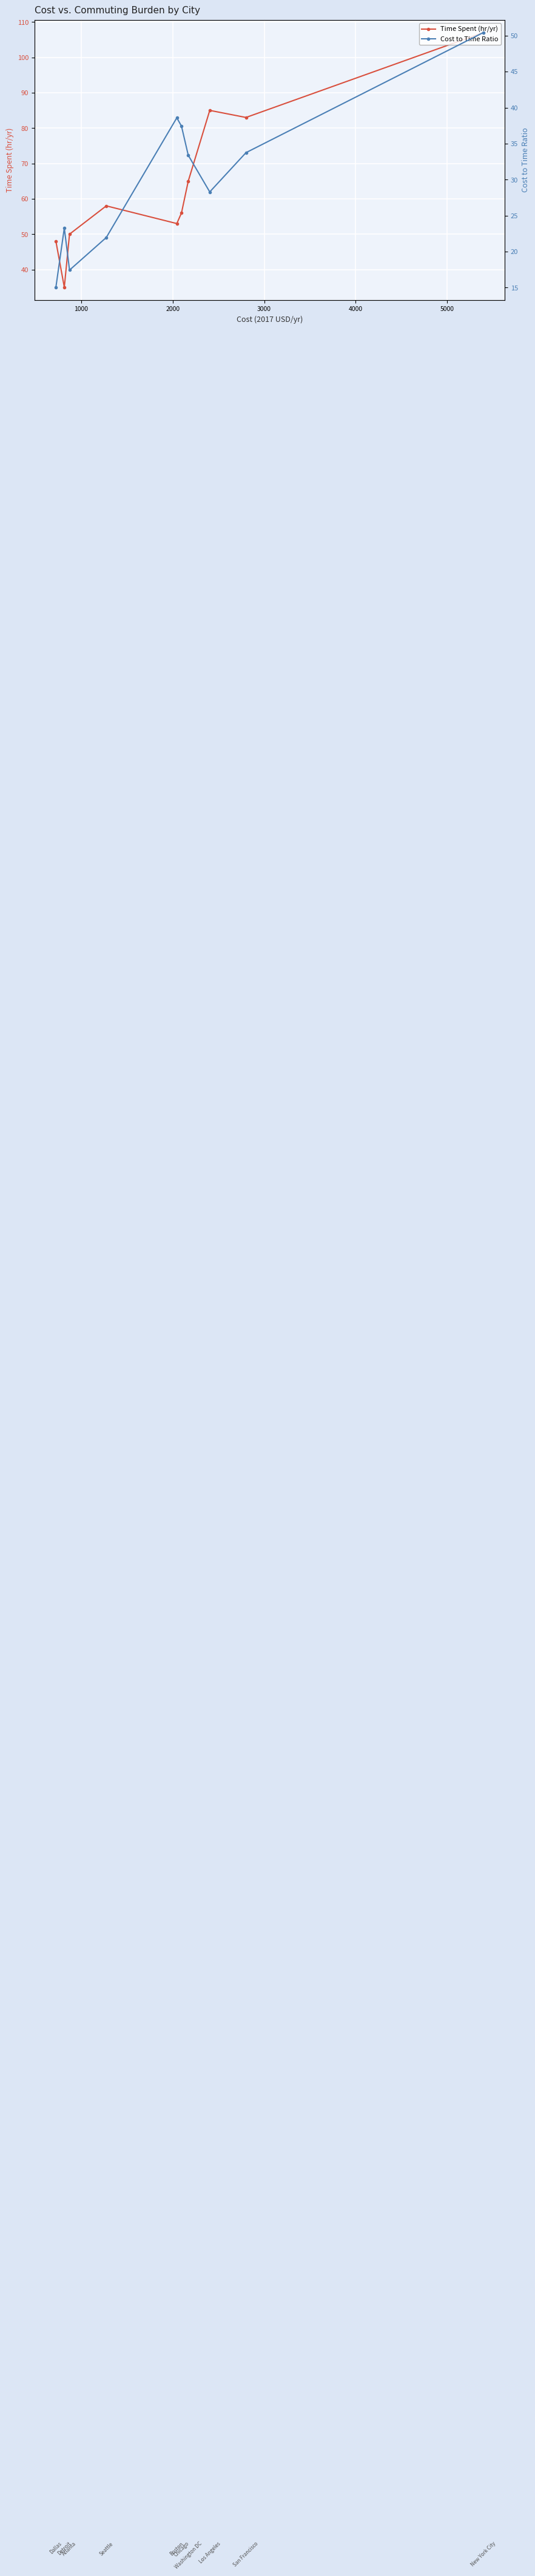

Which series has the widest spread of values?

Time Spent (hr/yr)